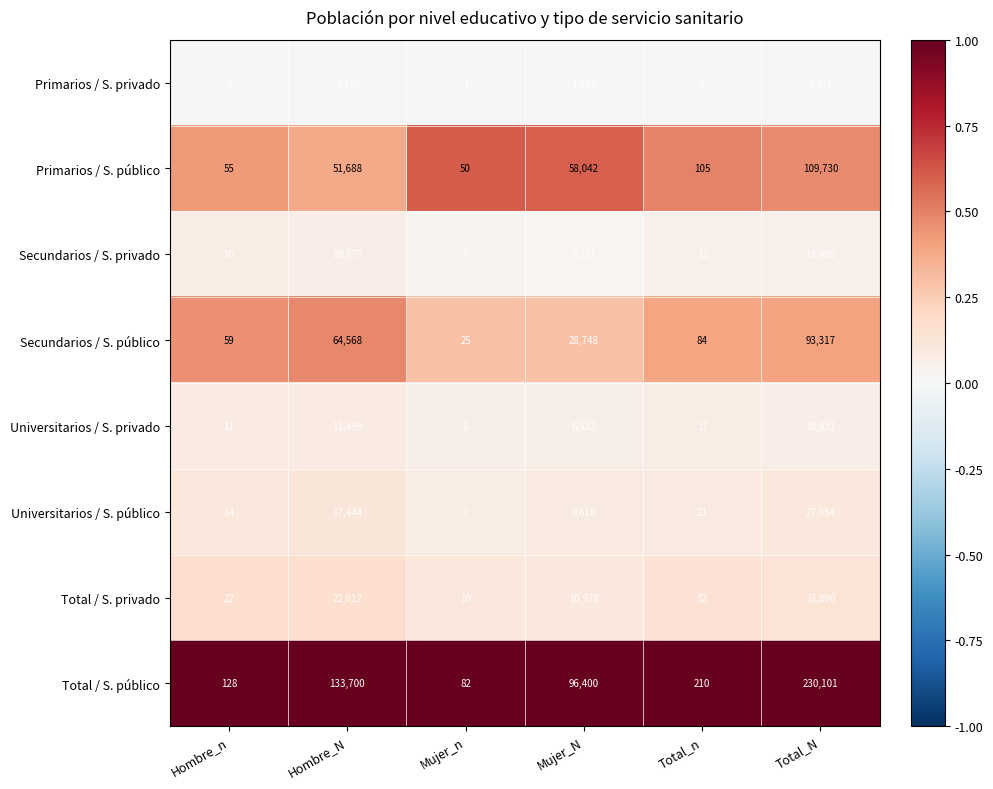

List the labels in order of Secundarios / S. privado value, largest first.

Total_N, Hombre_N, Mujer_N, Total_n, Hombre_n, Mujer_n